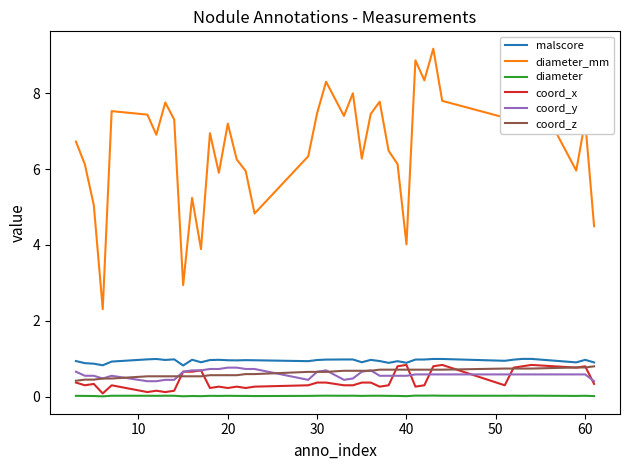

Which series has the widest spread of values?

diameter_mm